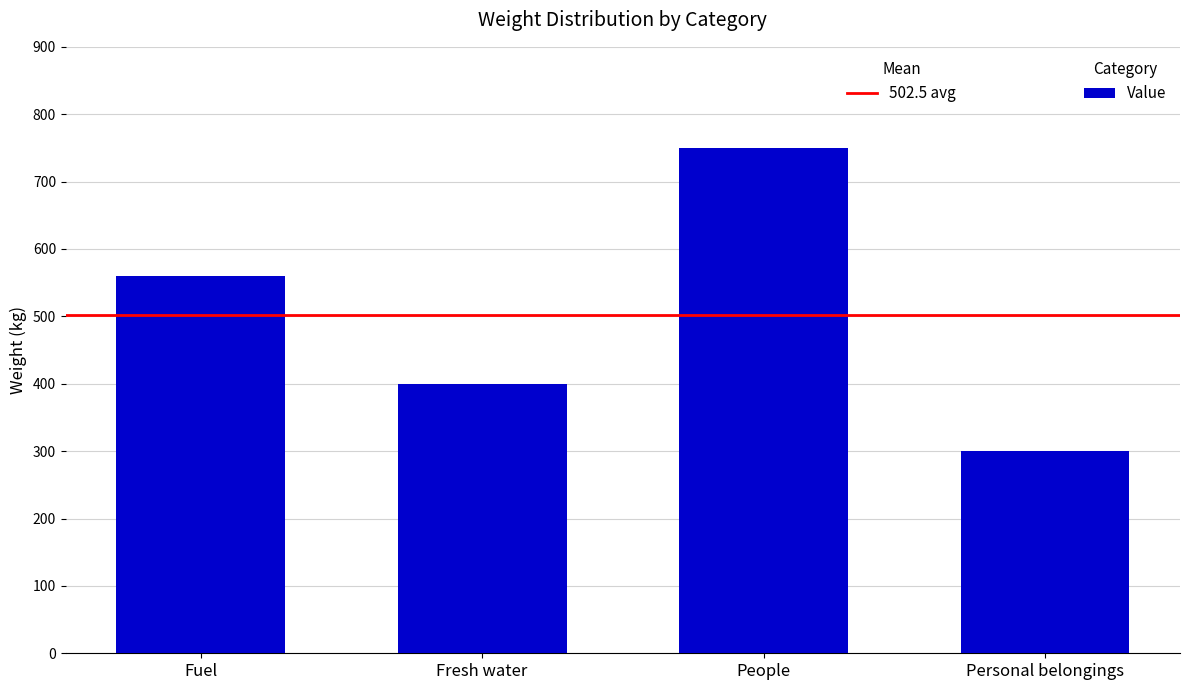

Is it true that the value at Fresh water is 400?

True